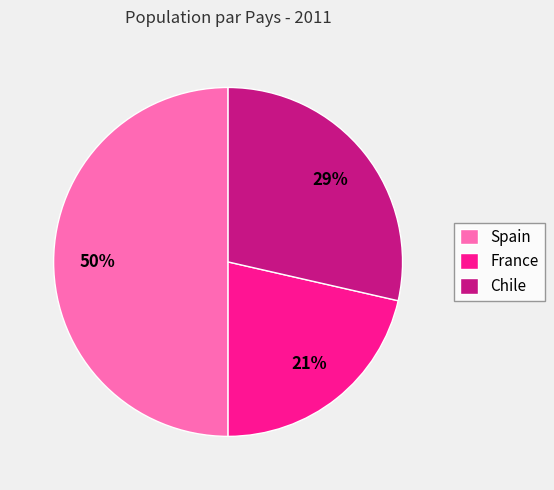

To the nearest percent, what is the average slice percentage?

33%